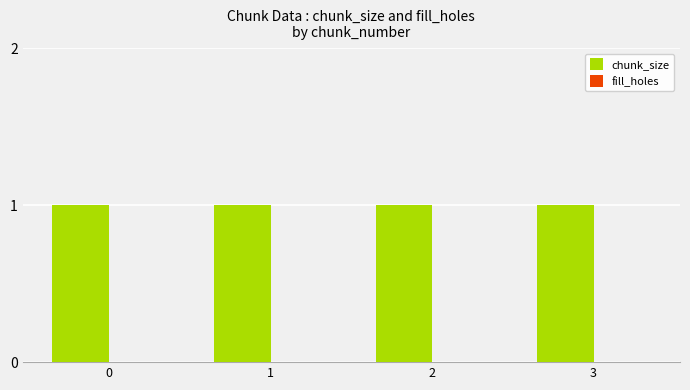

What is the greatest value displayed?

1